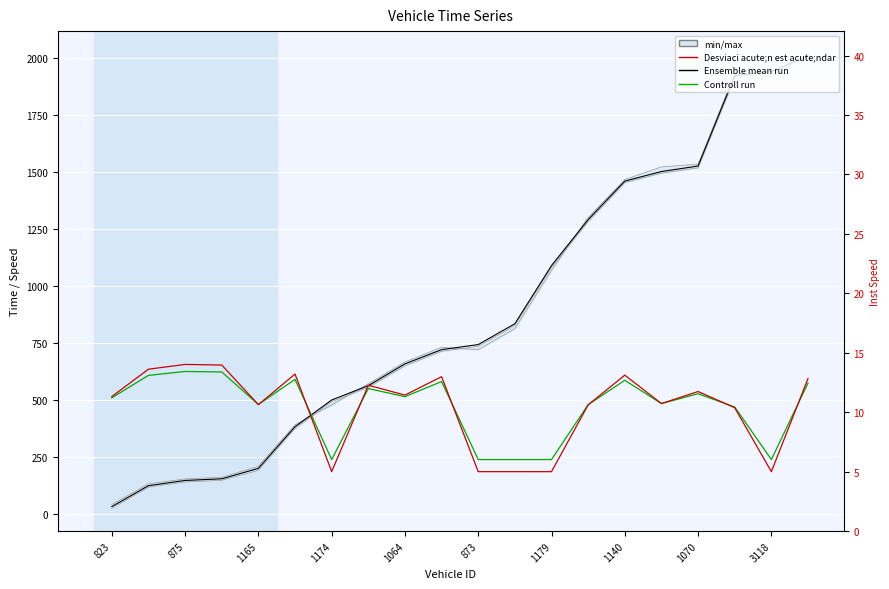

How many intersections are there between Ensemble mean run and Controll run?

1